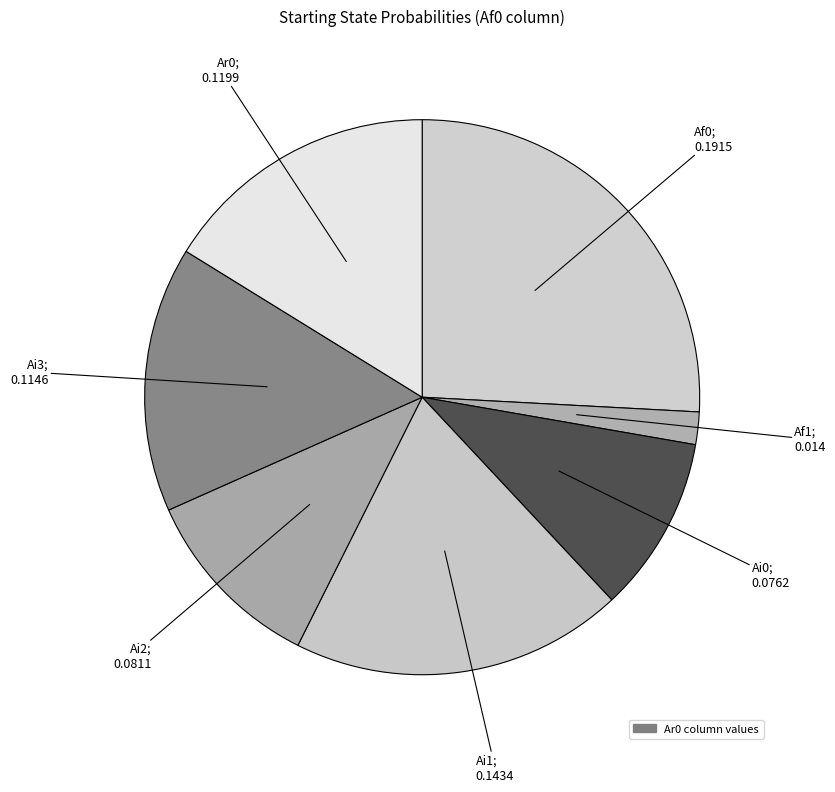

How many segments does this pie chart have?

7